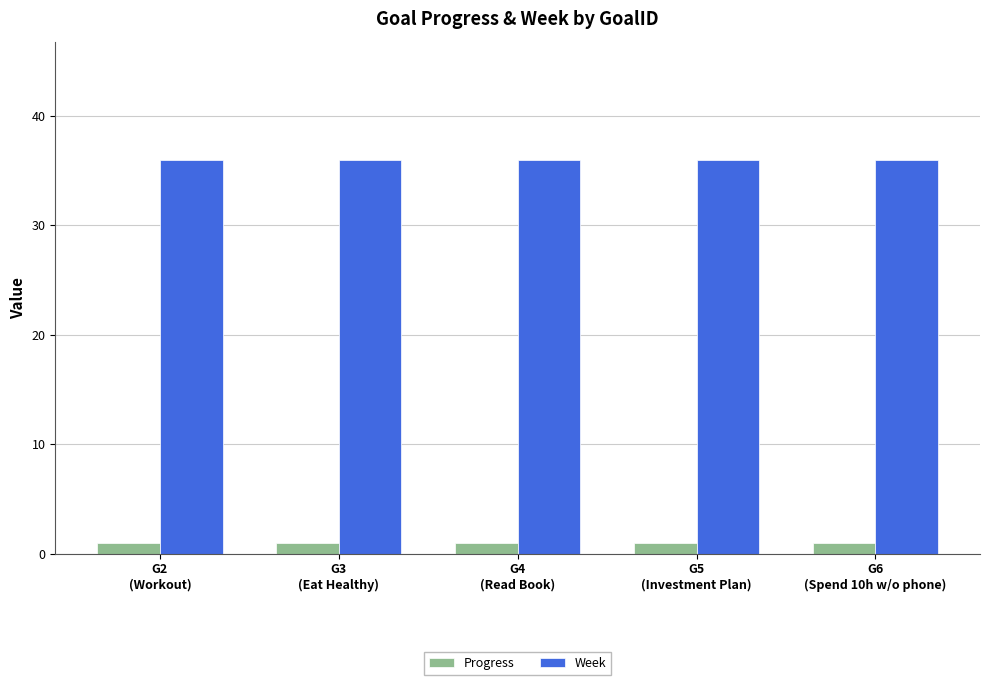

List the series in order of their peak value, highest first.

Week, Progress